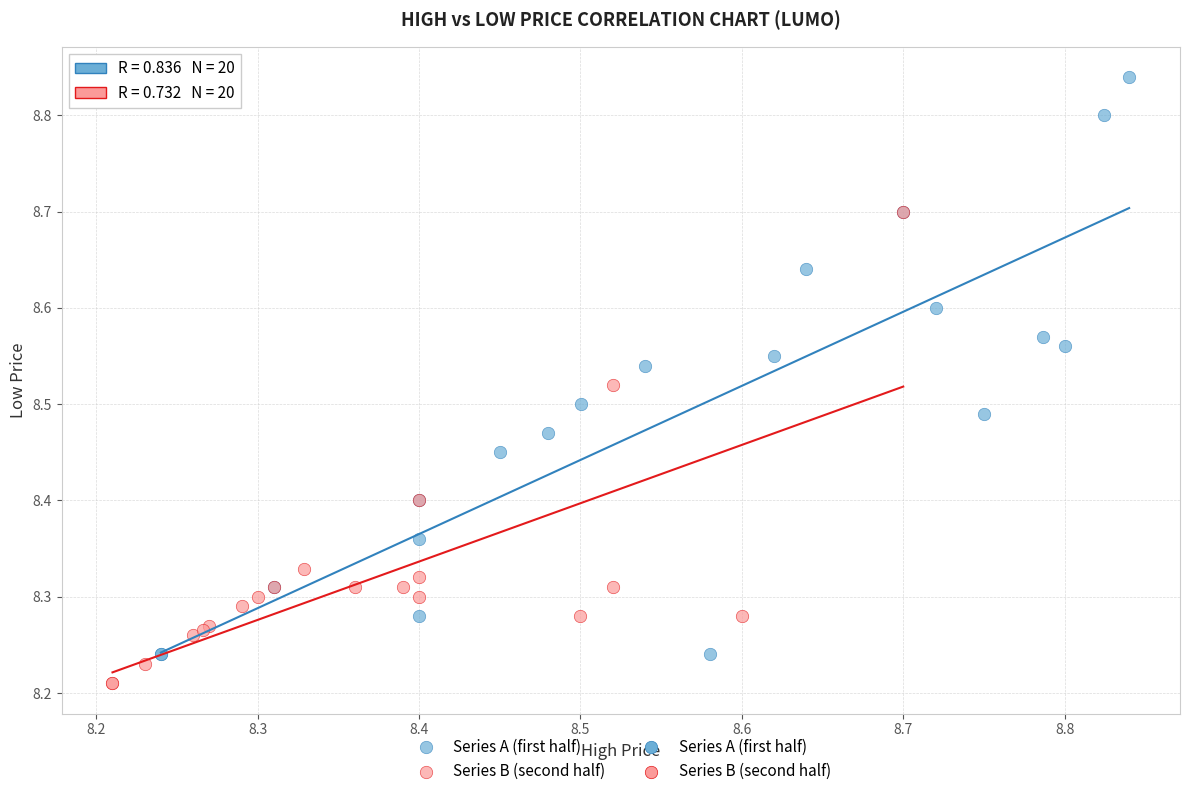

Which series contains the lowest Y value?

Series B (second half)